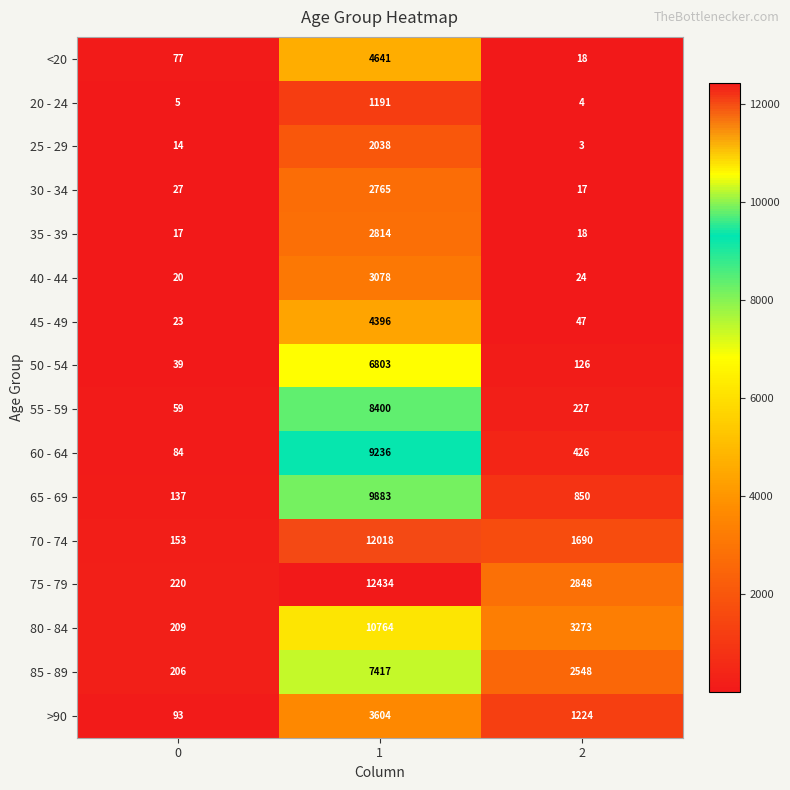

What is the sum of the >90 values at 0 and 1?

3697